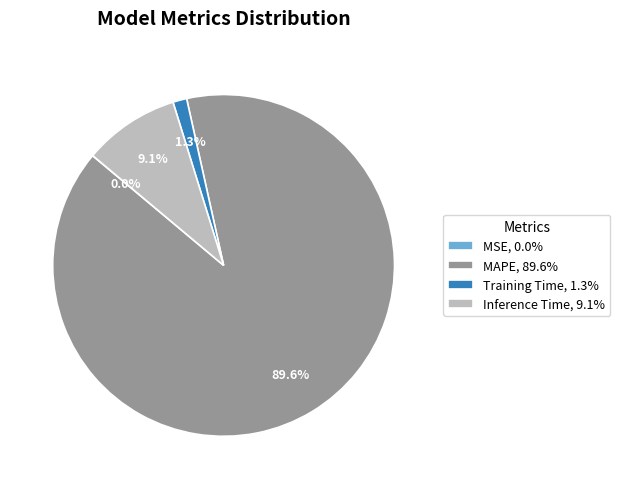

Combined, what portion of the pie is MAPE, 89.6% and Training Time, 1.3%?

90.9%